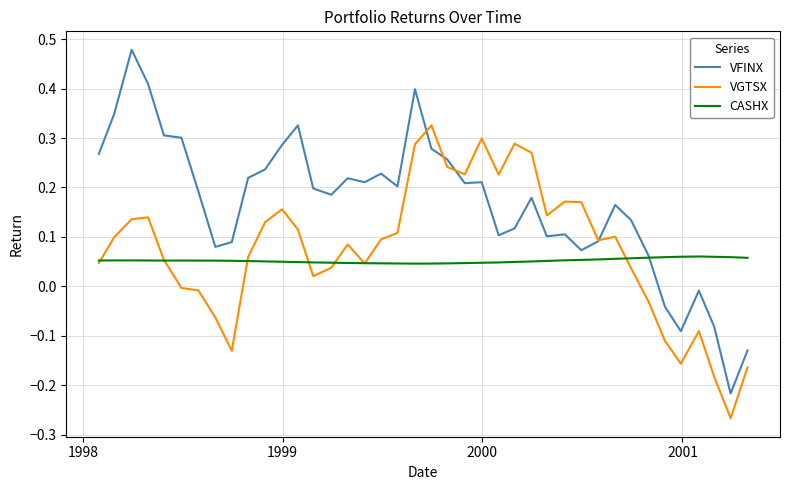

Which series has the largest total across all categories?

VFINX